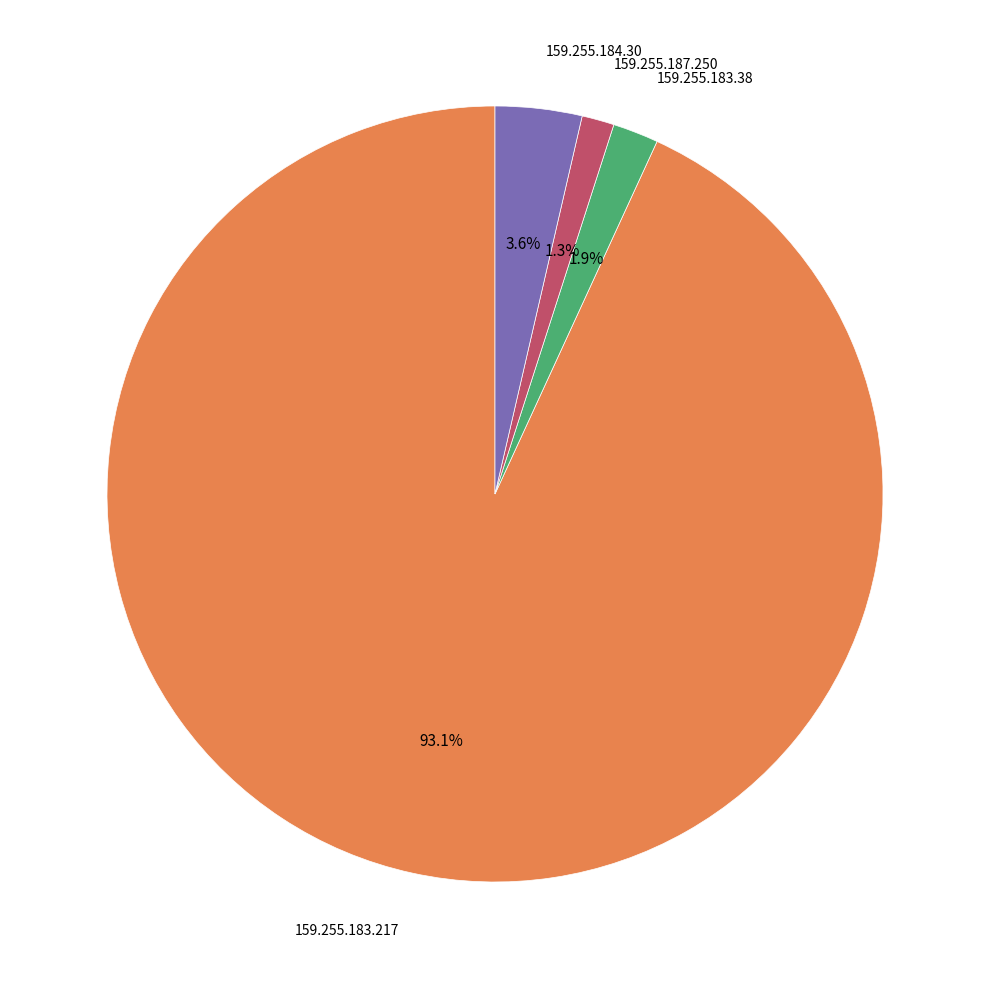

Is there a majority slice in this chart?

Yes